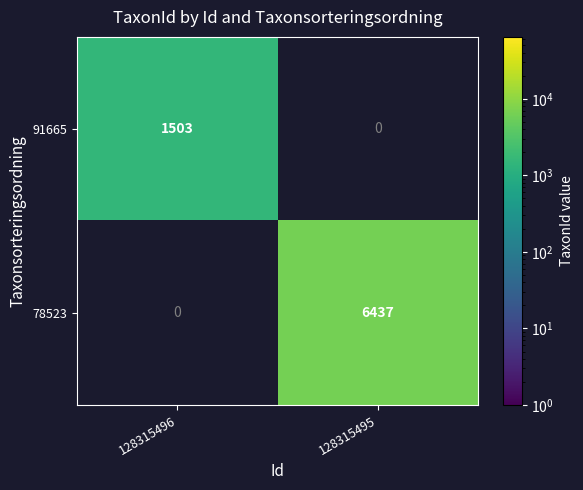

How many distinct data groups are displayed?

2